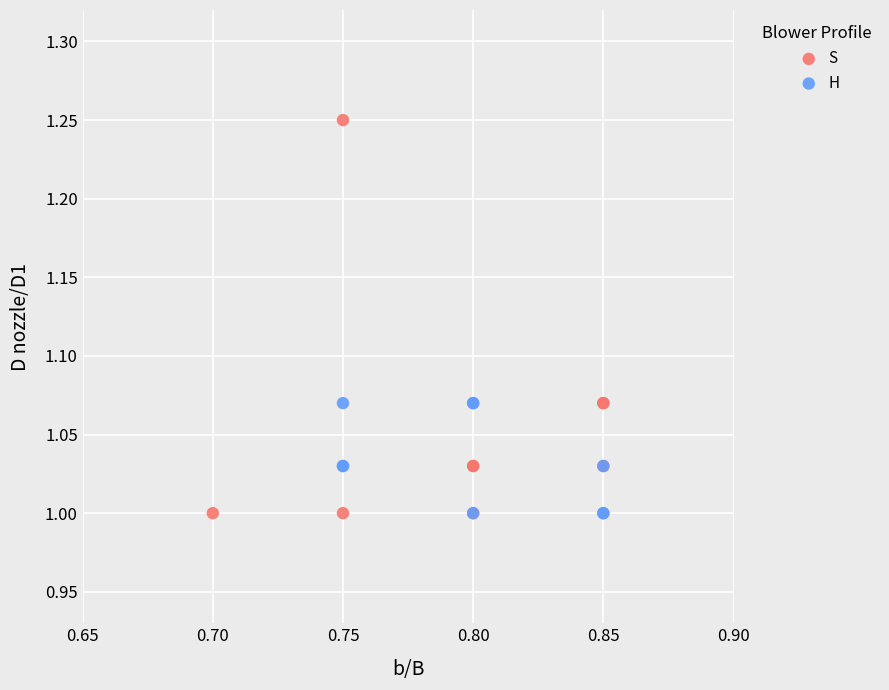

Which series reaches the maximum Y coordinate?

S